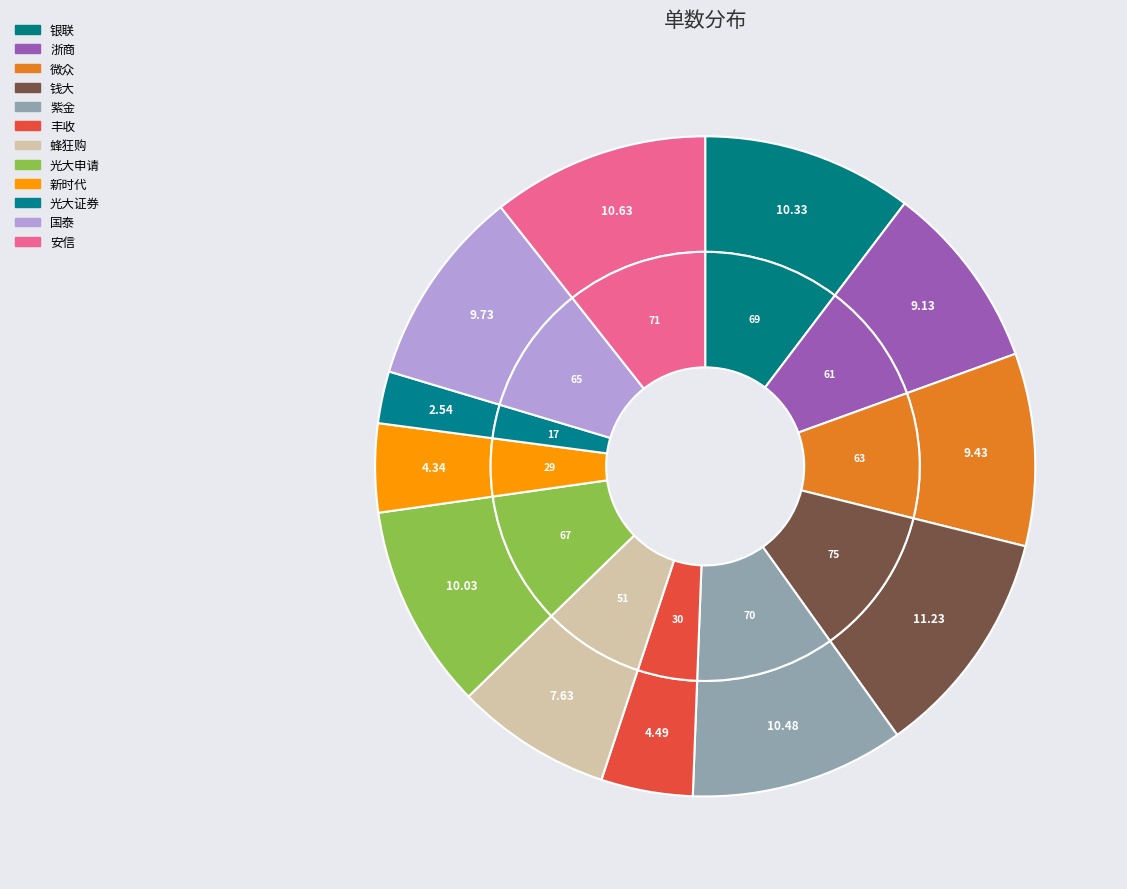

Count the number of slices in the pie.

12